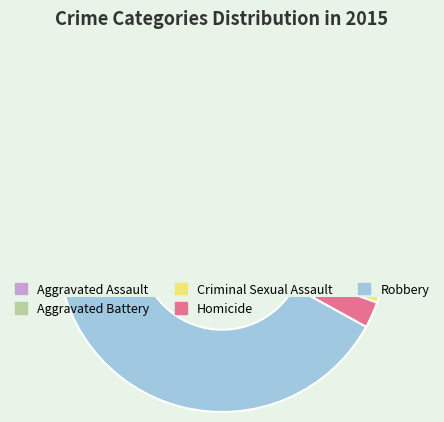

What is the change in value from Aggravated Assault to Criminal Sexual Assault?

-64